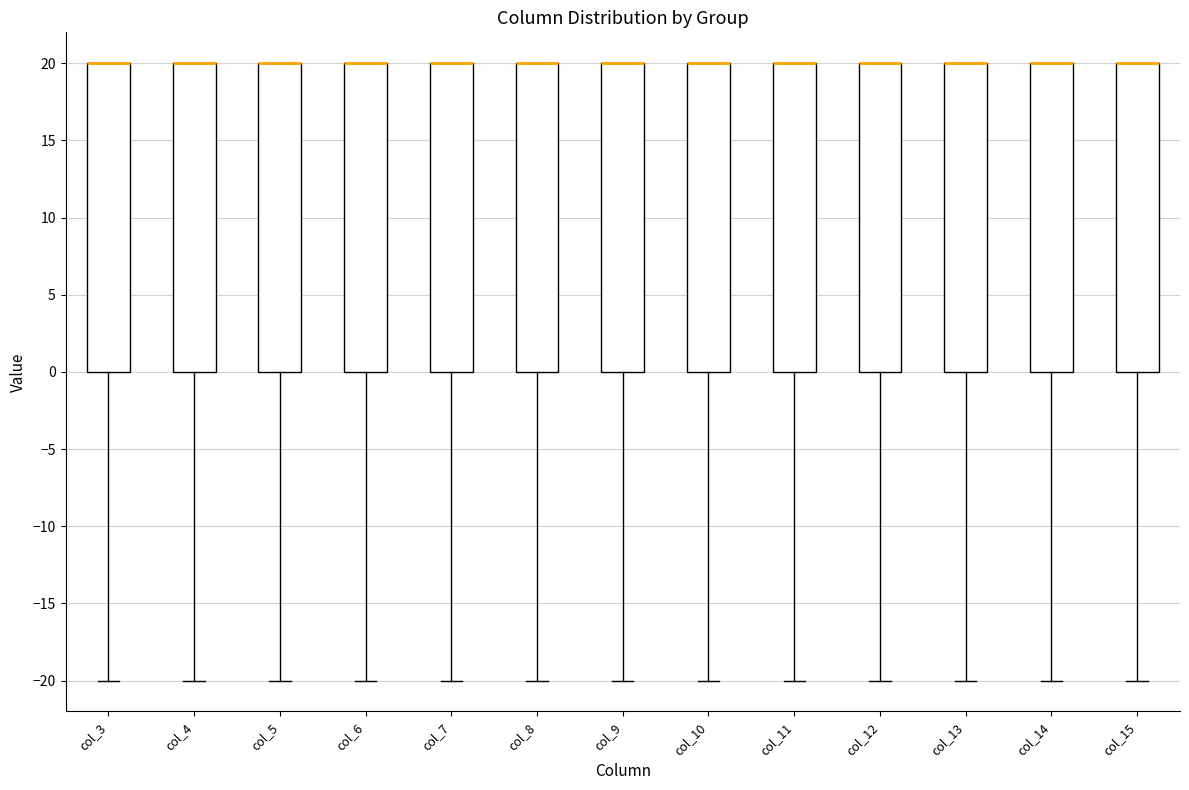

Reading left to right, read every box against the y-axis: the position of its median line, the range the box covers, and the ends of its whiskers. The values are not printed on the chart, so give them approximately, as read against the axis.

col_3: median 20 (drawn on the box's upper edge), box 0 to 20, whiskers -20 to 20
col_4: median 20 (drawn on the box's upper edge), box 0 to 20, whiskers -20 to 20
col_5: median 20 (drawn on the box's upper edge), box 0 to 20, whiskers -20 to 20
col_6: median 20 (drawn on the box's upper edge), box 0 to 20, whiskers -20 to 20
col_7: median 20 (drawn on the box's upper edge), box 0 to 20, whiskers -20 to 20
col_8: median 20 (drawn on the box's upper edge), box 0 to 20, whiskers -20 to 20
col_9: median 20 (drawn on the box's upper edge), box 0 to 20, whiskers -20 to 20
col_10: median 20 (drawn on the box's upper edge), box 0 to 20, whiskers -20 to 20
col_11: median 20 (drawn on the box's upper edge), box 0 to 20, whiskers -20 to 20
col_12: median 20 (drawn on the box's upper edge), box 0 to 20, whiskers -20 to 20
col_13: median 20 (drawn on the box's upper edge), box 0 to 20, whiskers -20 to 20
col_14: median 20 (drawn on the box's upper edge), box 0 to 20, whiskers -20 to 20
col_15: median 20 (drawn on the box's upper edge), box 0 to 20, whiskers -20 to 20